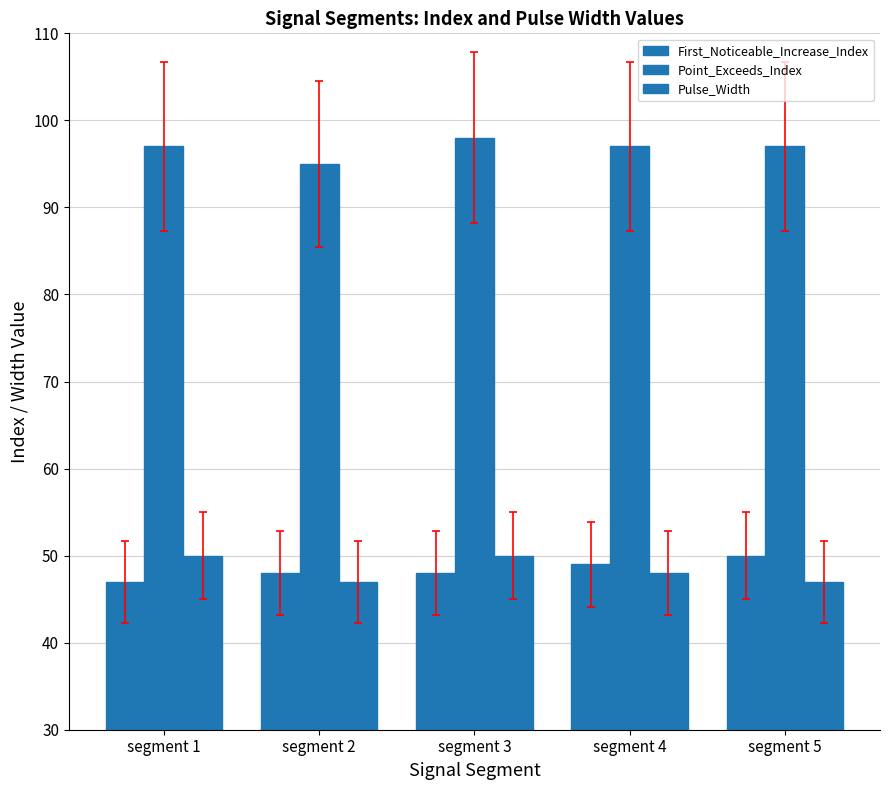

What is the smallest value displayed?

47